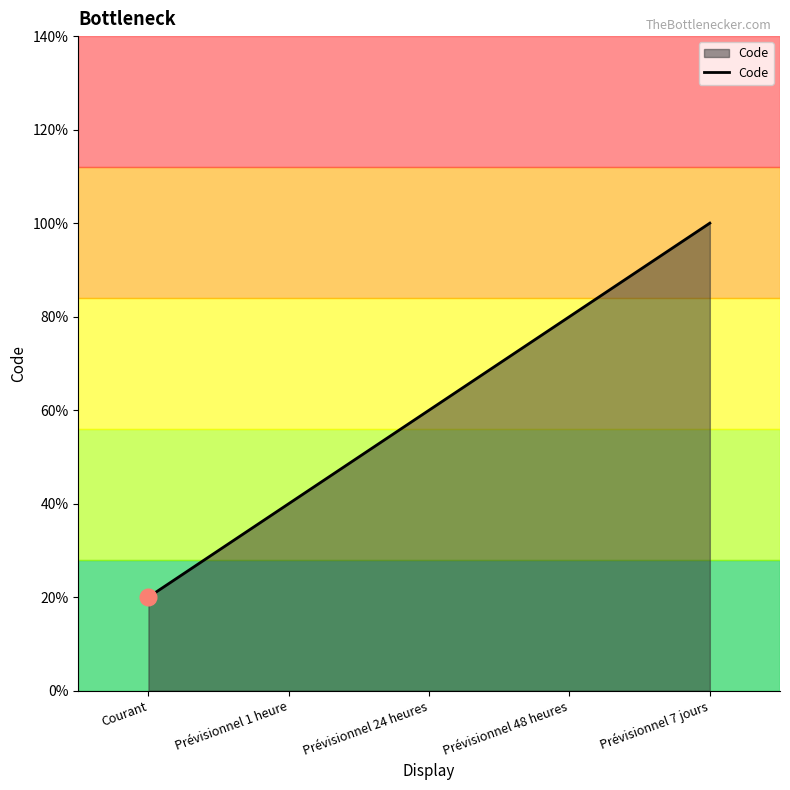

List the labels in order of value, smallest first.

Courant, Prévisionnel 1 heure, Prévisionnel 24 heures, Prévisionnel 48 heures, Prévisionnel 7 jours